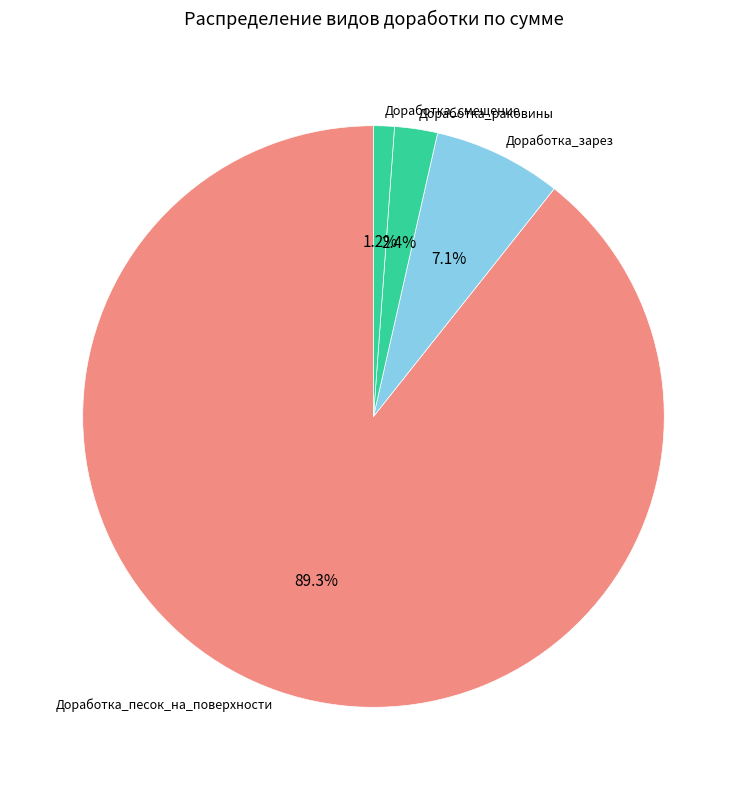

What is the majority slice?

Доработка_песок_на_поверхности